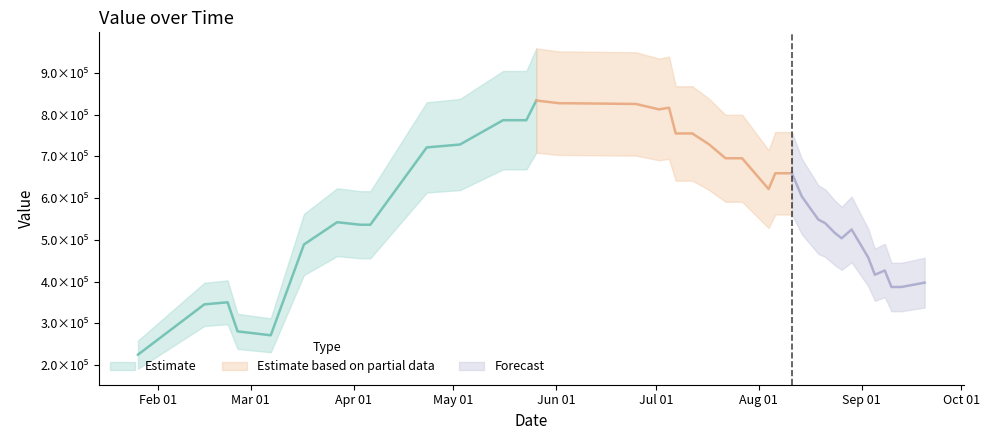

Rank the categories by value from lowest to highest.

2017-01-26, 2017-03-07, 2017-02-25, 2017-02-15, 2017-02-22, 2017-09-10, 2017-09-13, 2017-09-20, 2017-09-05, 2017-09-08, 2017-09-03, 2017-03-17, 2017-08-26, 2017-08-24, 2017-08-29, 2017-04-03, 2017-04-06, 2017-08-21, 2017-03-27, 2017-08-19, 2017-08-14, 2017-08-04, 2017-08-06, 2017-08-11, 2017-07-22, 2017-07-27, 2017-04-23, 2017-05-03, 2017-07-17, 2017-07-07, 2017-07-10, 2017-07-12, 2017-05-16, 2017-05-23, 2017-07-02, 2017-07-05, 2017-06-25, 2017-06-02, 2017-06-05, 2017-05-26